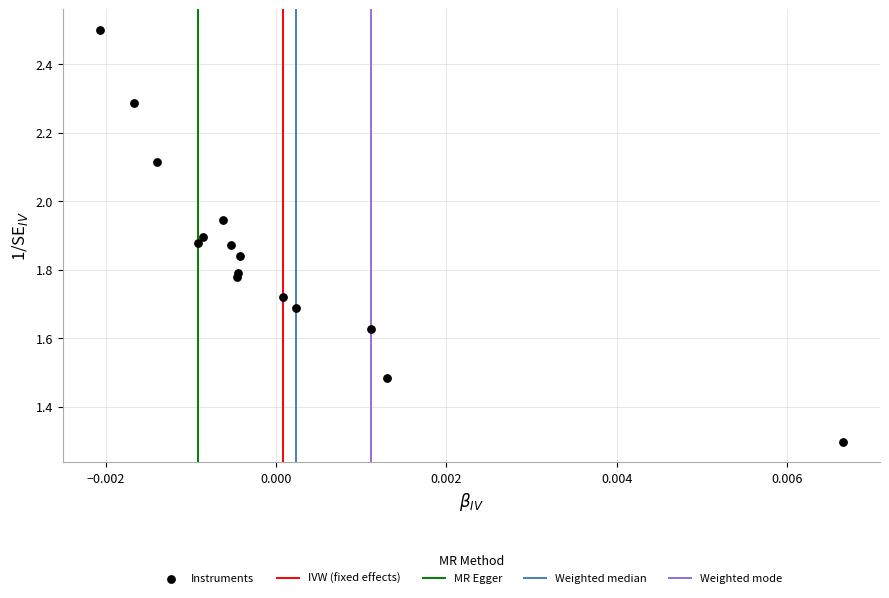

What is the range of Y values (max minus min)?

1.2